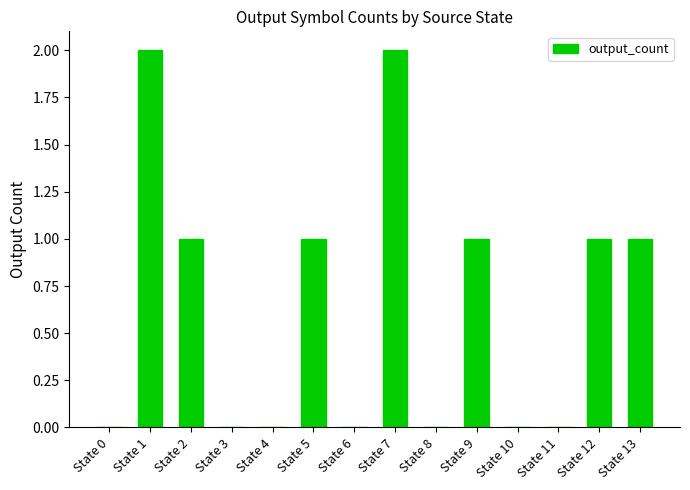

Count the values in the range 0 to 1.

12